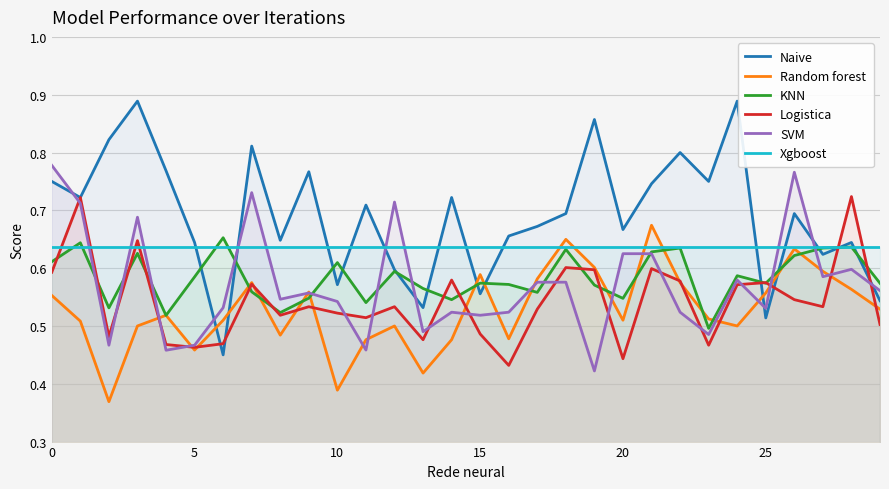

After their last crossing, which series has the higher values: Xgboost or Naive?

Xgboost